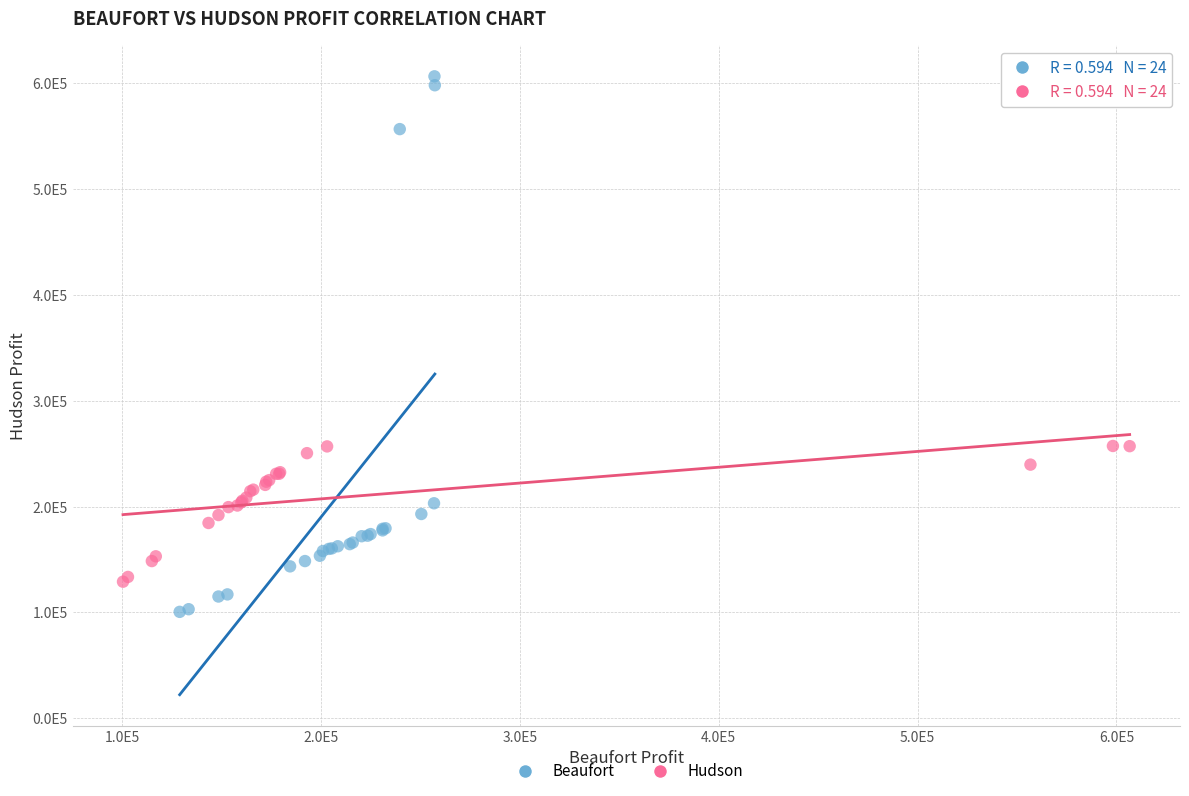

Which series contains the highest Y value?

Beaufort